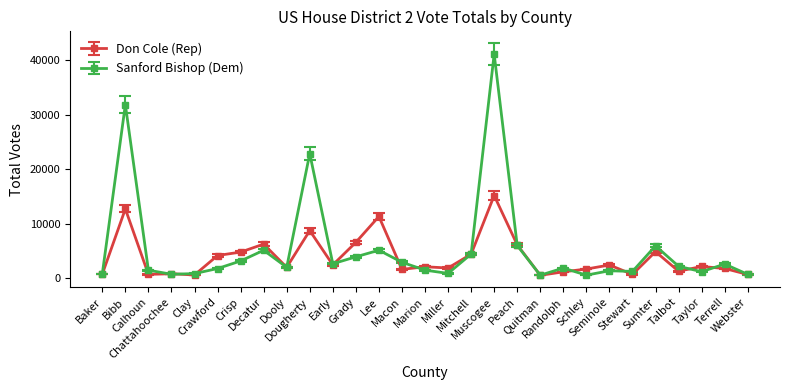

At which category is the sum across all series the highest?

Muscogee